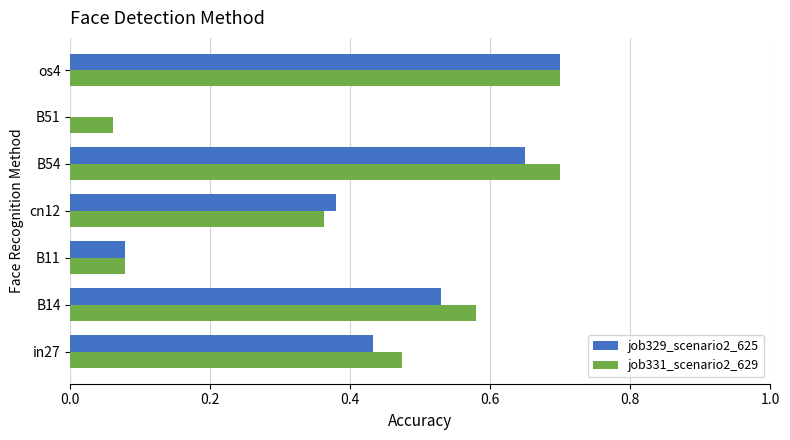

The value of job329_scenario2_625 at os4 is 1.1. True or false?

False